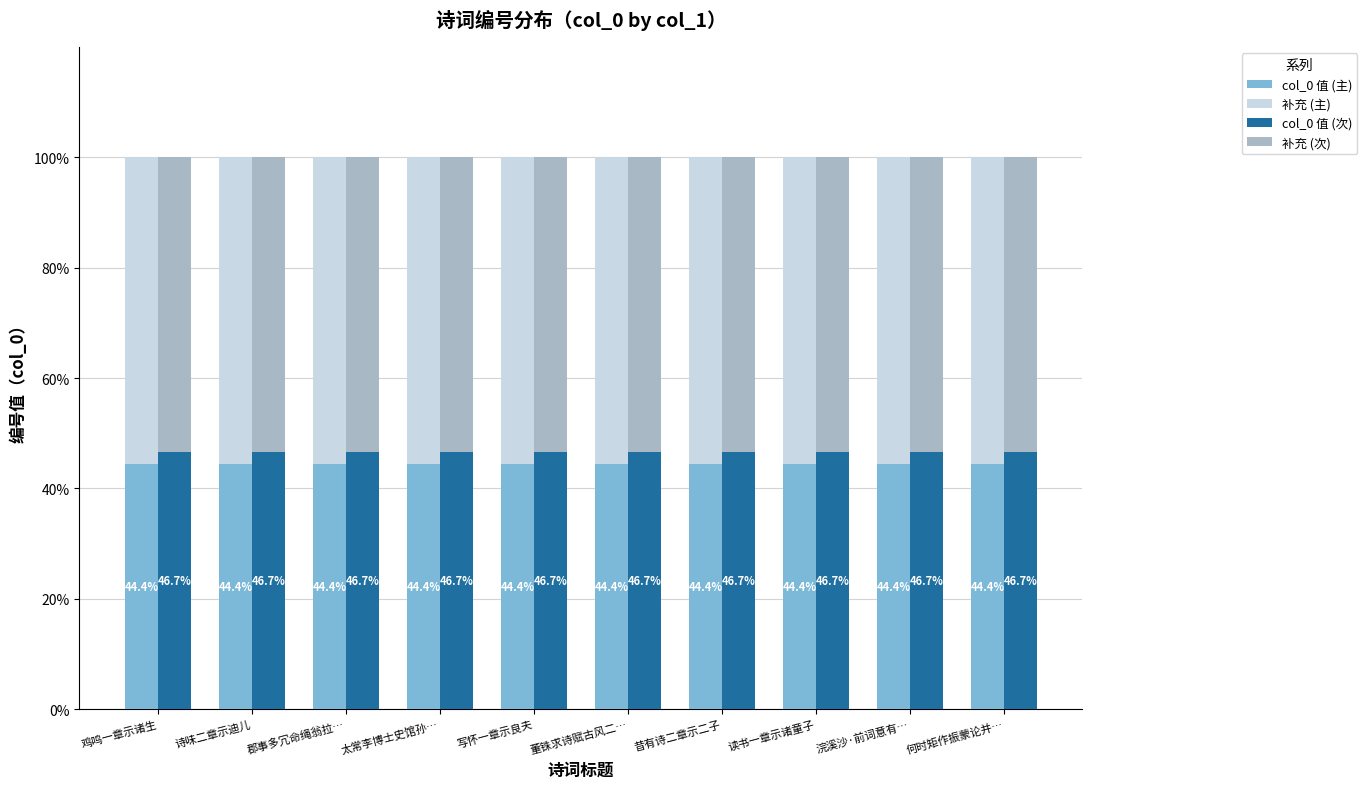

Count the number of data series in this chart.

4